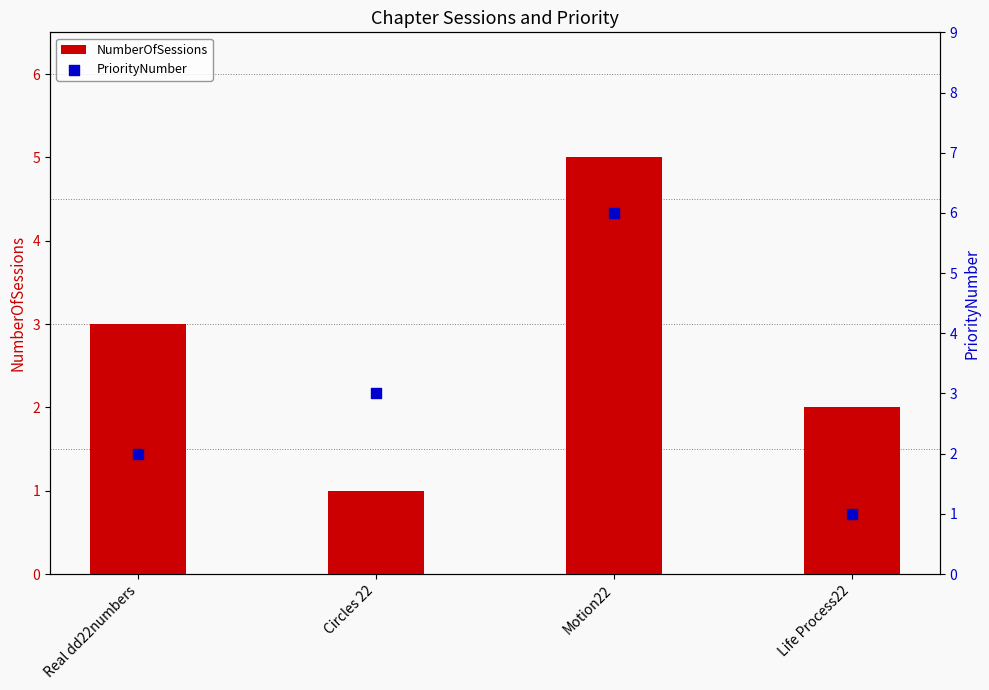

Which series has the widest spread of Y values?

PriorityNumber